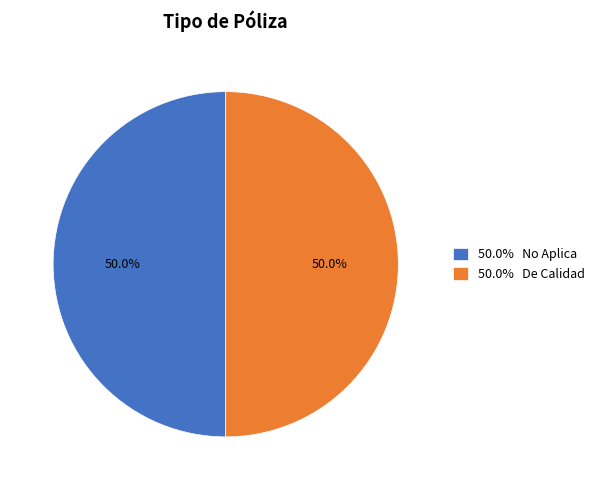

What is the ratio of the value at 50.0% No Aplica to the value at 50.0% De Calidad?

1.0